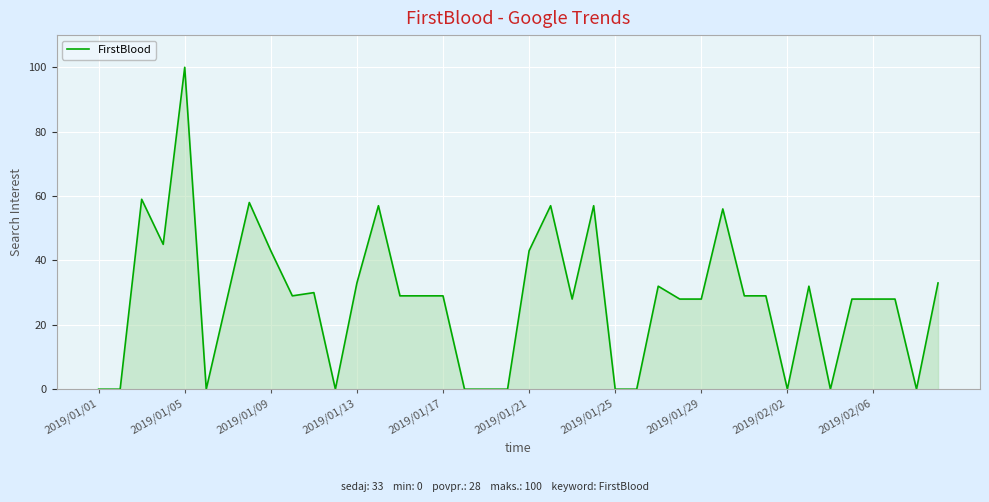

What is the difference between the maximum and minimum values?

100